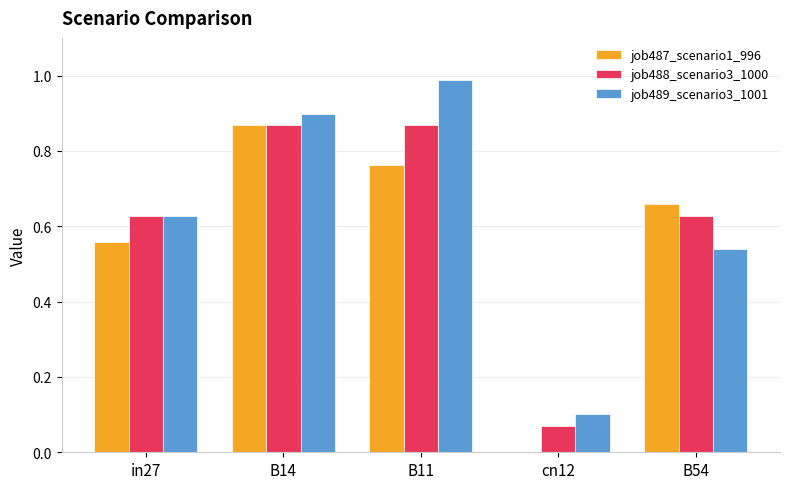

The value of job489_scenario3_1001 at B54 is 0.8. True or false?

False